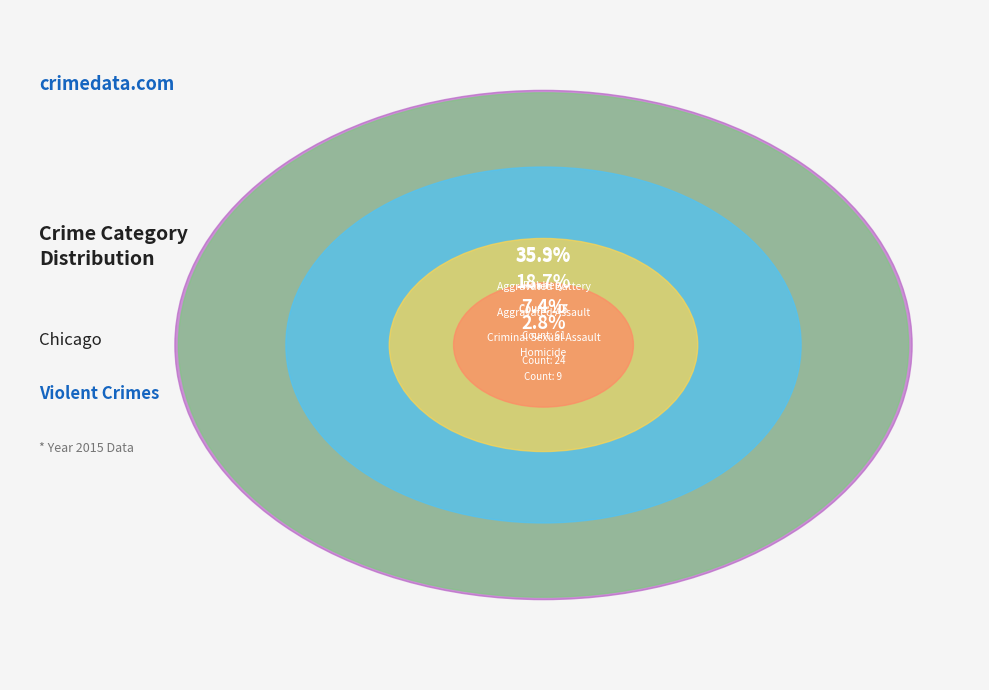

Count the number of slices in the pie.

5